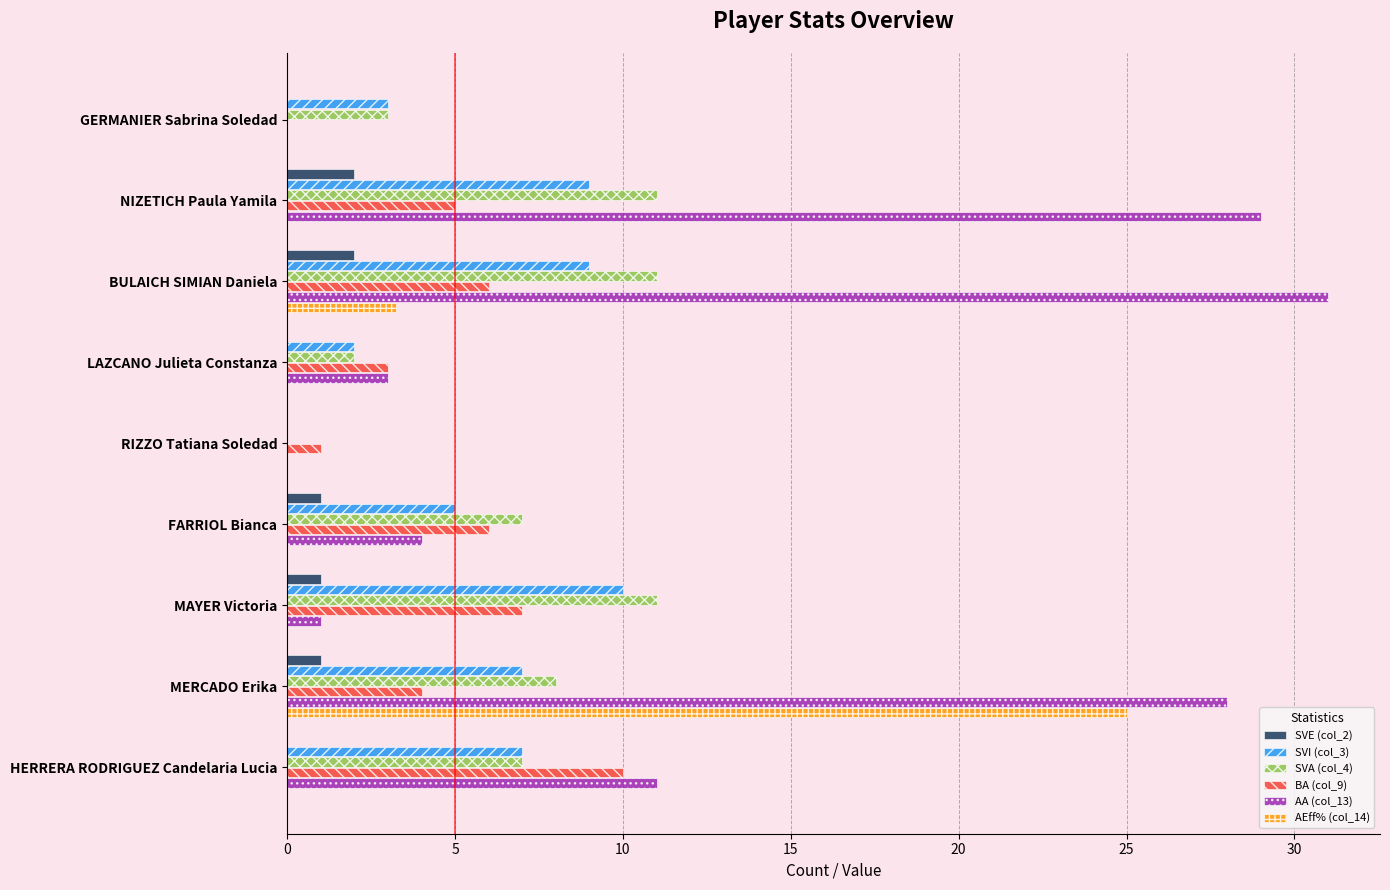

What is the sum of all AA (col_13) values?

107.0